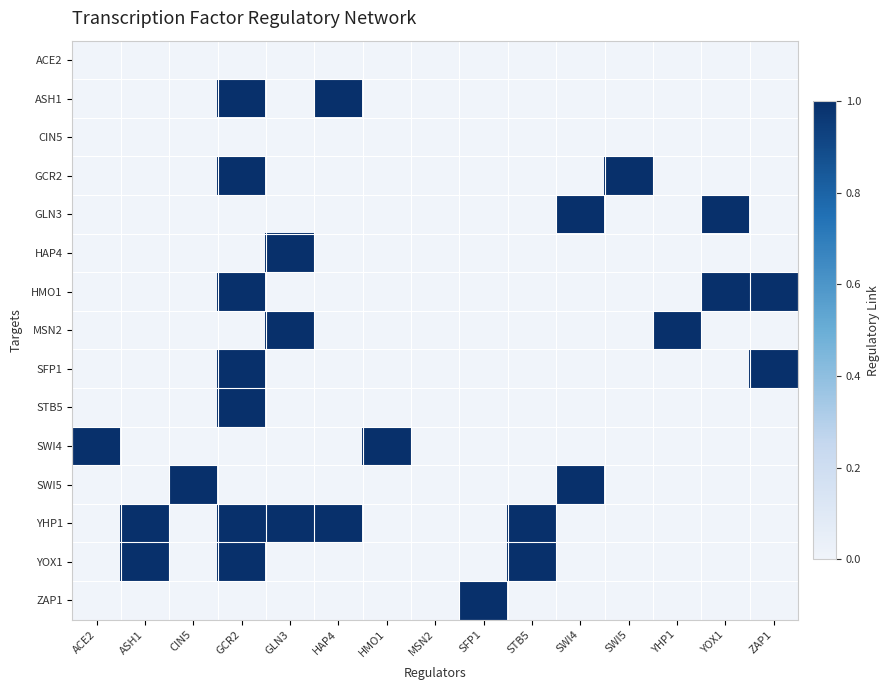

Reading left to right, what are all the values shown in this chart?

ACE2: ACE2=0	ASH1=0	CIN5=0	GCR2=0	GLN3=0	HAP4=0	HMO1=0	MSN2=0	SFP1=0	STB5=0	SWI4=0	SWI5=0	YHP1=0	YOX1=0	ZAP1=0
ASH1: ACE2=0	ASH1=0	CIN5=0	GCR2=1	GLN3=0	HAP4=1	HMO1=0	MSN2=0	SFP1=0	STB5=0	SWI4=0	SWI5=0	YHP1=0	YOX1=0	ZAP1=0
CIN5: ACE2=0	ASH1=0	CIN5=0	GCR2=0	GLN3=0	HAP4=0	HMO1=0	MSN2=0	SFP1=0	STB5=0	SWI4=0	SWI5=0	YHP1=0	YOX1=0	ZAP1=0
GCR2: ACE2=0	ASH1=0	CIN5=0	GCR2=1	GLN3=0	HAP4=0	HMO1=0	MSN2=0	SFP1=0	STB5=0	SWI4=0	SWI5=1	YHP1=0	YOX1=0	ZAP1=0
GLN3: ACE2=0	ASH1=0	CIN5=0	GCR2=0	GLN3=0	HAP4=0	HMO1=0	MSN2=0	SFP1=0	STB5=0	SWI4=1	SWI5=0	YHP1=0	YOX1=1	ZAP1=0
HAP4: ACE2=0	ASH1=0	CIN5=0	GCR2=0	GLN3=1	HAP4=0	HMO1=0	MSN2=0	SFP1=0	STB5=0	SWI4=0	SWI5=0	YHP1=0	YOX1=0	ZAP1=0
HMO1: ACE2=0	ASH1=0	CIN5=0	GCR2=1	GLN3=0	HAP4=0	HMO1=0	MSN2=0	SFP1=0	STB5=0	SWI4=0	SWI5=0	YHP1=0	YOX1=1	ZAP1=1
MSN2: ACE2=0	ASH1=0	CIN5=0	GCR2=0	GLN3=1	HAP4=0	HMO1=0	MSN2=0	SFP1=0	STB5=0	SWI4=0	SWI5=0	YHP1=1	YOX1=0	ZAP1=0
SFP1: ACE2=0	ASH1=0	CIN5=0	GCR2=1	GLN3=0	HAP4=0	HMO1=0	MSN2=0	SFP1=0	STB5=0	SWI4=0	SWI5=0	YHP1=0	YOX1=0	ZAP1=1
STB5: ACE2=0	ASH1=0	CIN5=0	GCR2=1	GLN3=0	HAP4=0	HMO1=0	MSN2=0	SFP1=0	STB5=0	SWI4=0	SWI5=0	YHP1=0	YOX1=0	ZAP1=0
SWI4: ACE2=1	ASH1=0	CIN5=0	GCR2=0	GLN3=0	HAP4=0	HMO1=1	MSN2=0	SFP1=0	STB5=0	SWI4=0	SWI5=0	YHP1=0	YOX1=0	ZAP1=0
SWI5: ACE2=0	ASH1=0	CIN5=1	GCR2=0	GLN3=0	HAP4=0	HMO1=0	MSN2=0	SFP1=0	STB5=0	SWI4=1	SWI5=0	YHP1=0	YOX1=0	ZAP1=0
YHP1: ACE2=0	ASH1=1	CIN5=0	GCR2=1	GLN3=1	HAP4=1	HMO1=0	MSN2=0	SFP1=0	STB5=1	SWI4=0	SWI5=0	YHP1=0	YOX1=0	ZAP1=0
YOX1: ACE2=0	ASH1=1	CIN5=0	GCR2=1	GLN3=0	HAP4=0	HMO1=0	MSN2=0	SFP1=0	STB5=1	SWI4=0	SWI5=0	YHP1=0	YOX1=0	ZAP1=0
ZAP1: ACE2=0	ASH1=0	CIN5=0	GCR2=0	GLN3=0	HAP4=0	HMO1=0	MSN2=0	SFP1=1	STB5=0	SWI4=0	SWI5=0	YHP1=0	YOX1=0	ZAP1=0